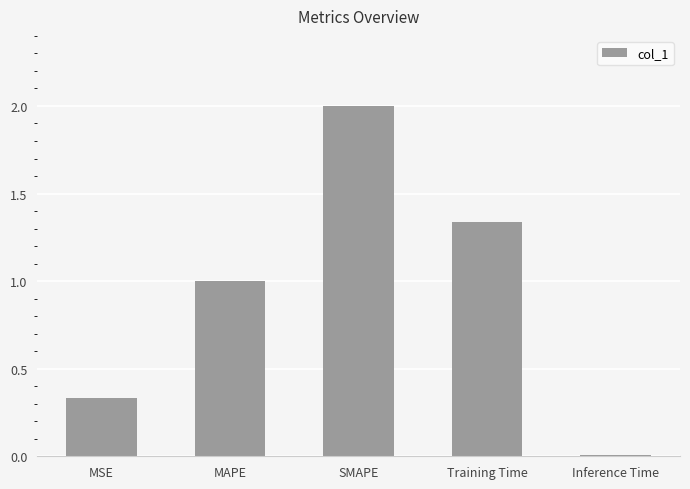

Are the bars grouped side by side (vs. stacked)?

No